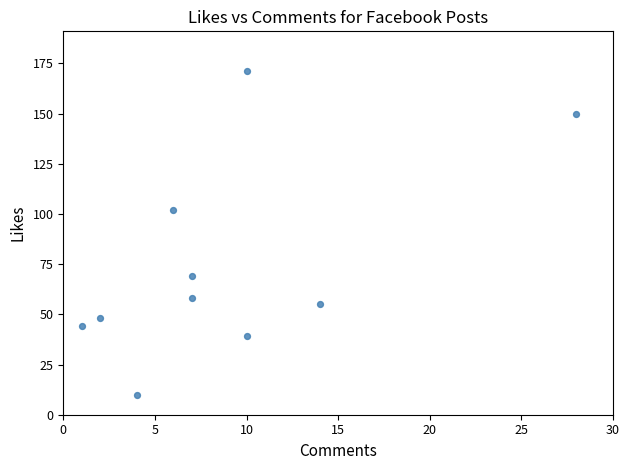

What is the range of Y values (max minus min)?

161